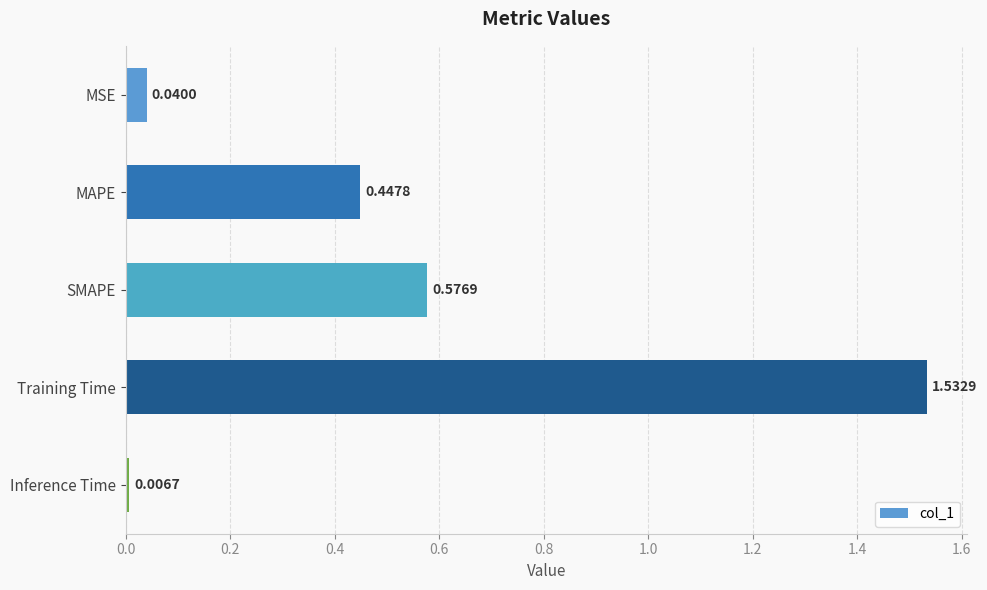

Which category has the highest value across all series?

Training Time